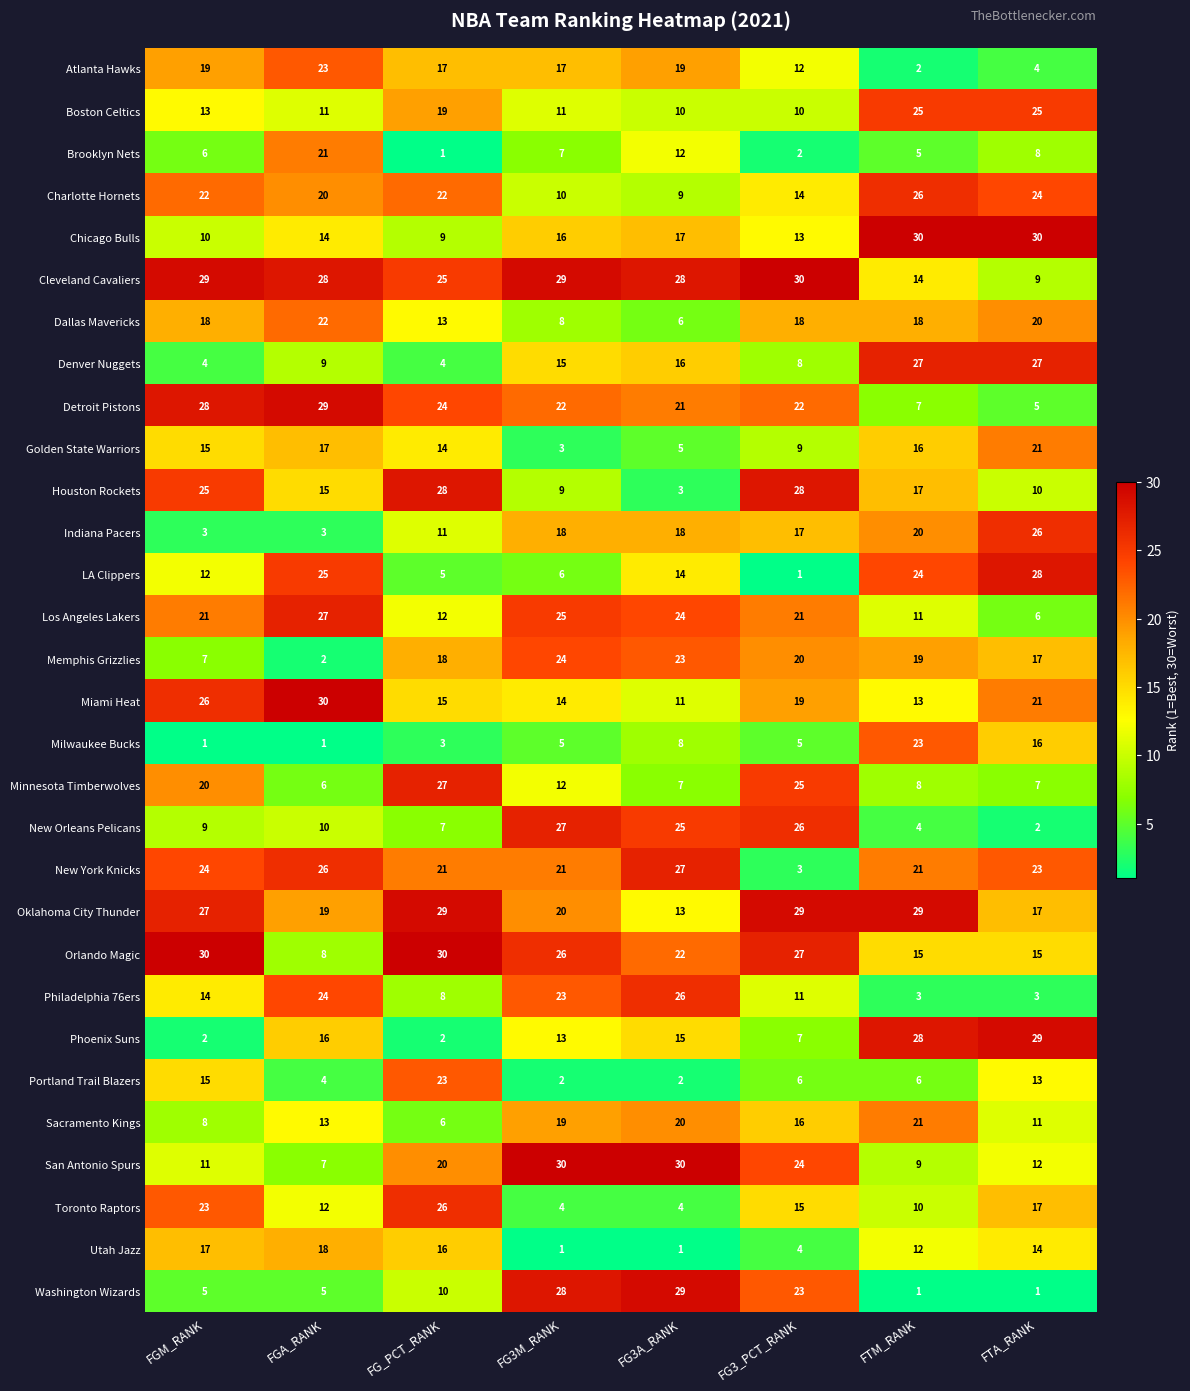

Count the number of categories in the chart.

8